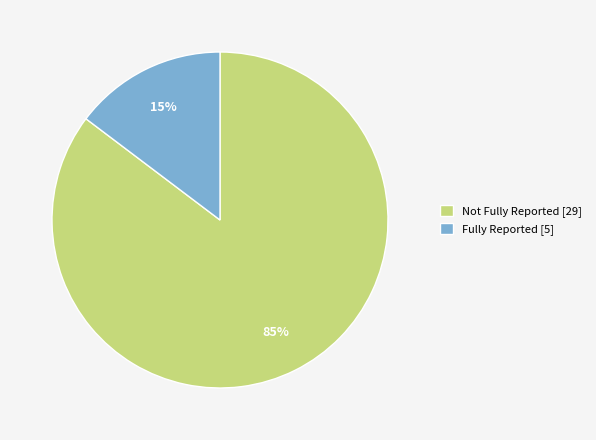

Count the number of slices in the pie.

2